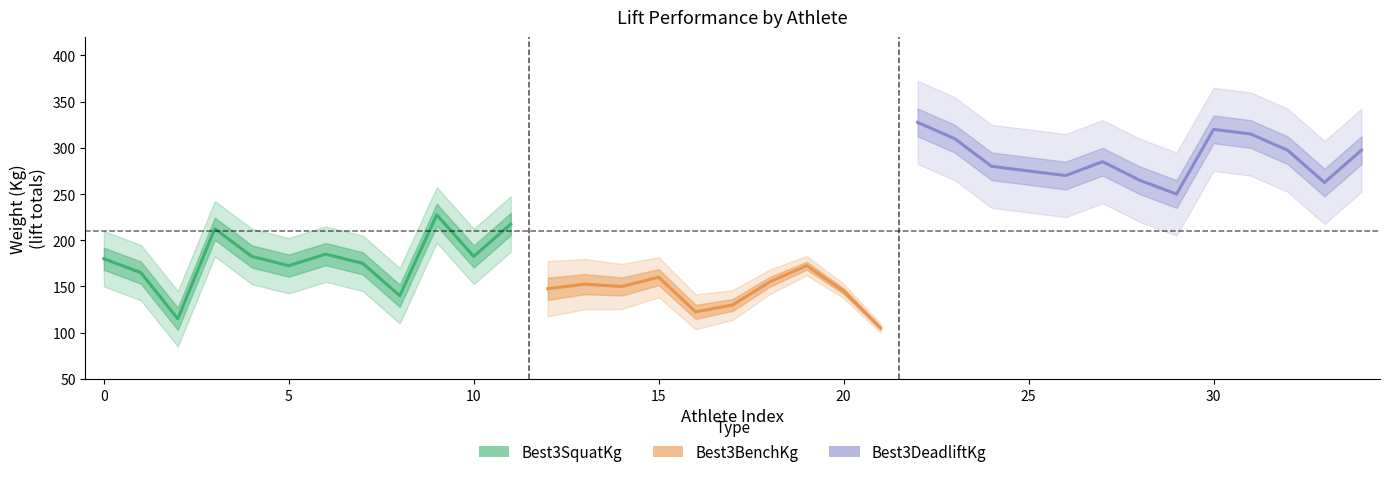

How many lines are shown in the chart?

3